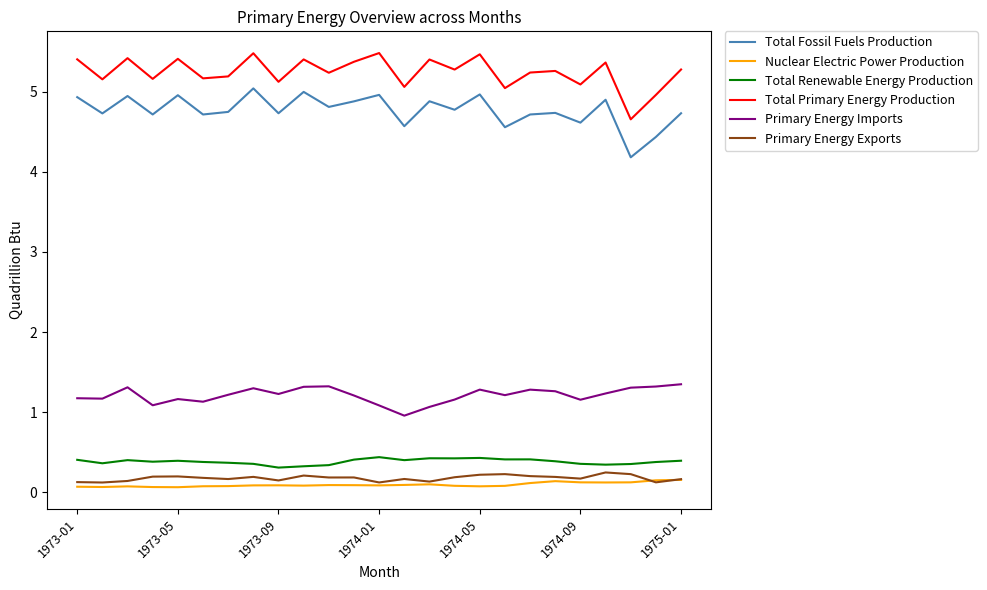

What is the highest value of the Total Fossil Fuels Production series?

5.0